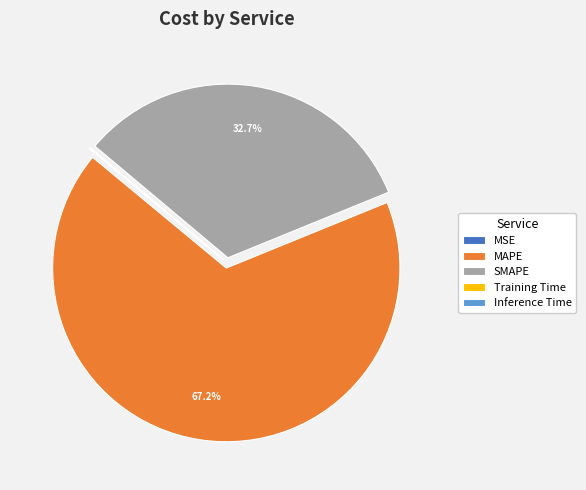

To the nearest percent, what is the average slice percentage?

20%